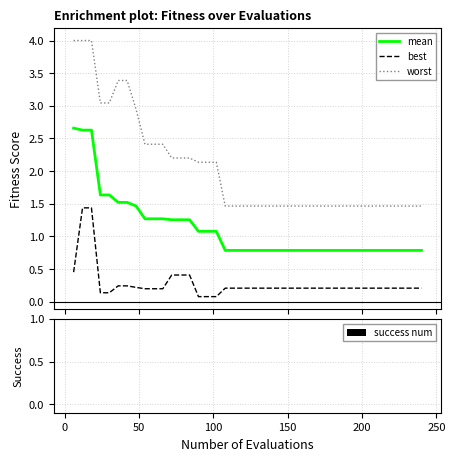

Which series has the largest range (max minus min)?

worst